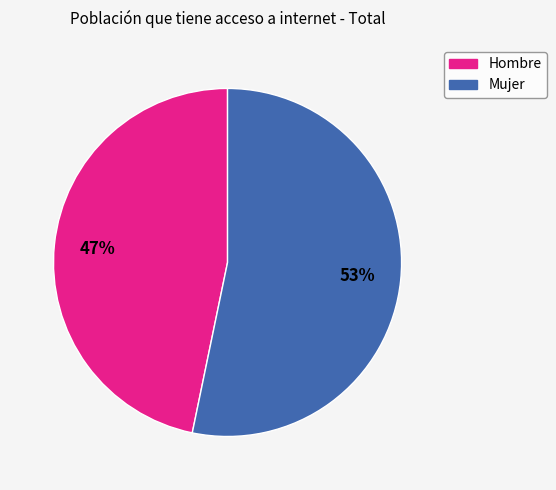

True or false: Mujer accounts for 62% of the total.

False